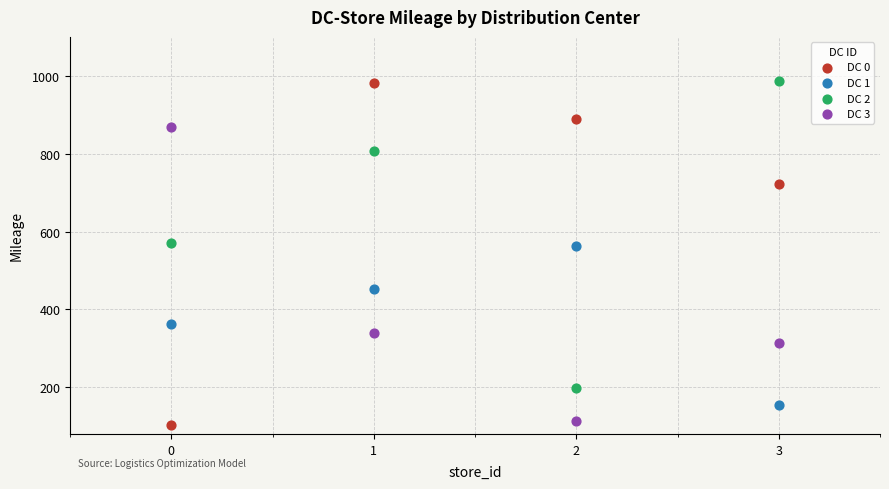

Which series has the largest Y range (max minus min)?

DC 0